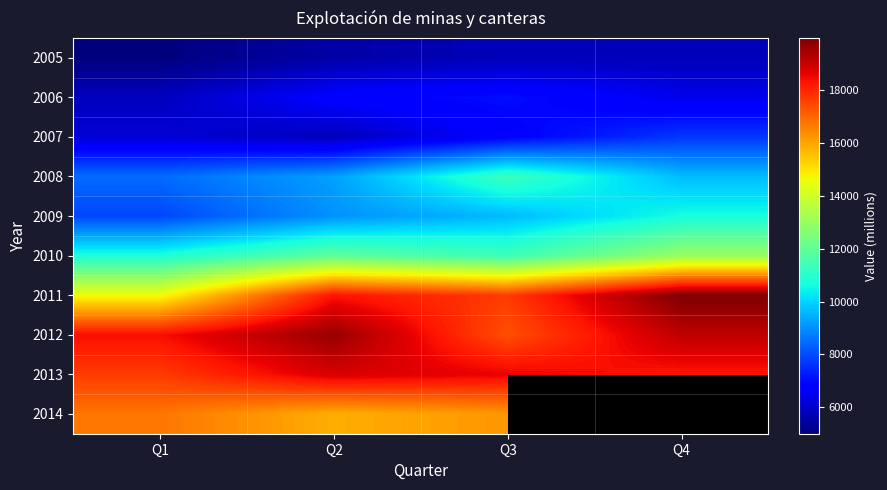

What is the difference between the highest and lowest values at Q1?

13403.5